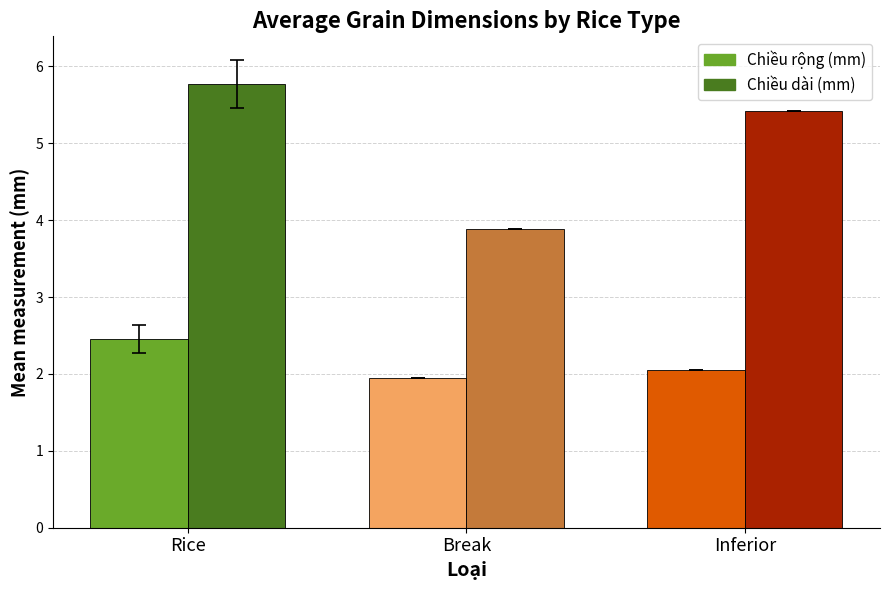

How many values in the Chiều dài (mm) series exceed 5?

2